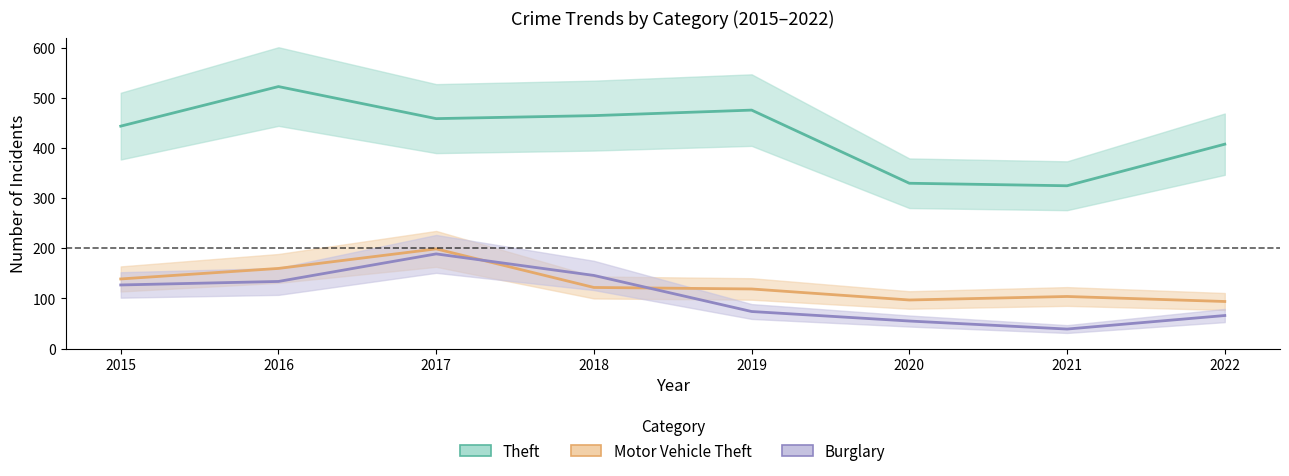

The value of Burglary at 2021 is 39. True or false?

True